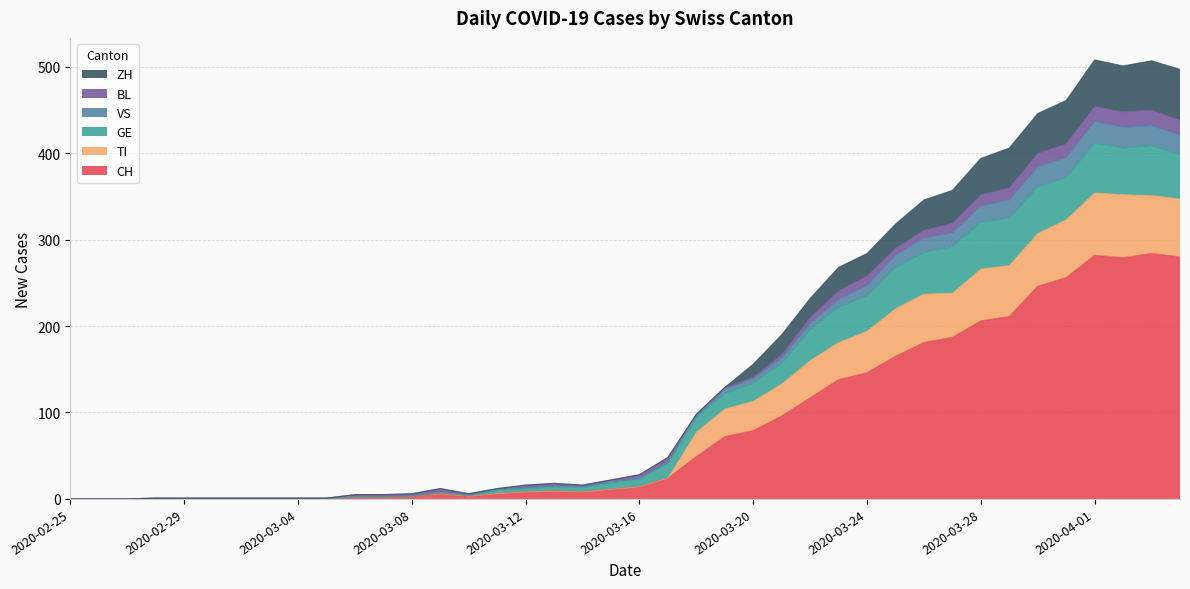

Does the chart have visible grid lines?

Yes